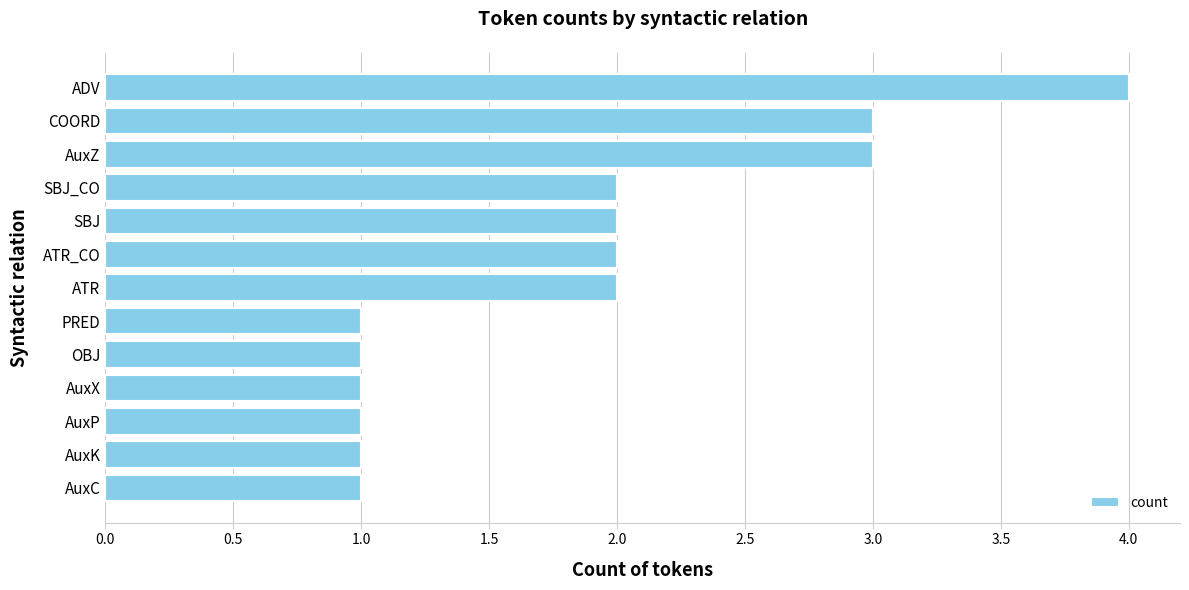

What value does the data have at AuxZ?

3